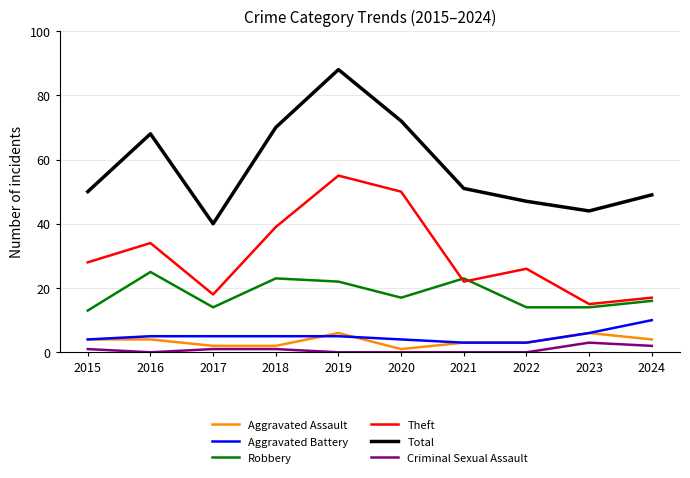

Between which two adjacent categories do Robbery and Theft first intersect?

2020 and 2021